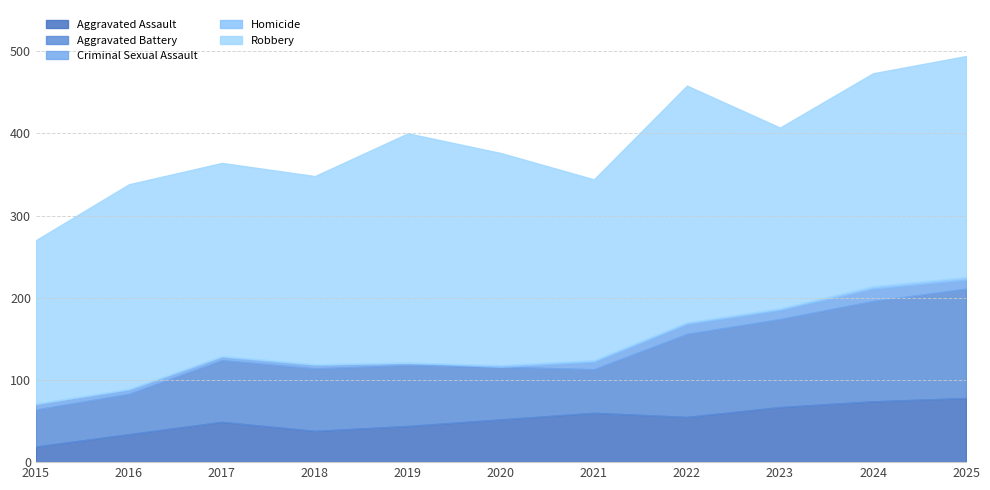

True or false: Aggravated Assault and Robbery cross at least once.

False